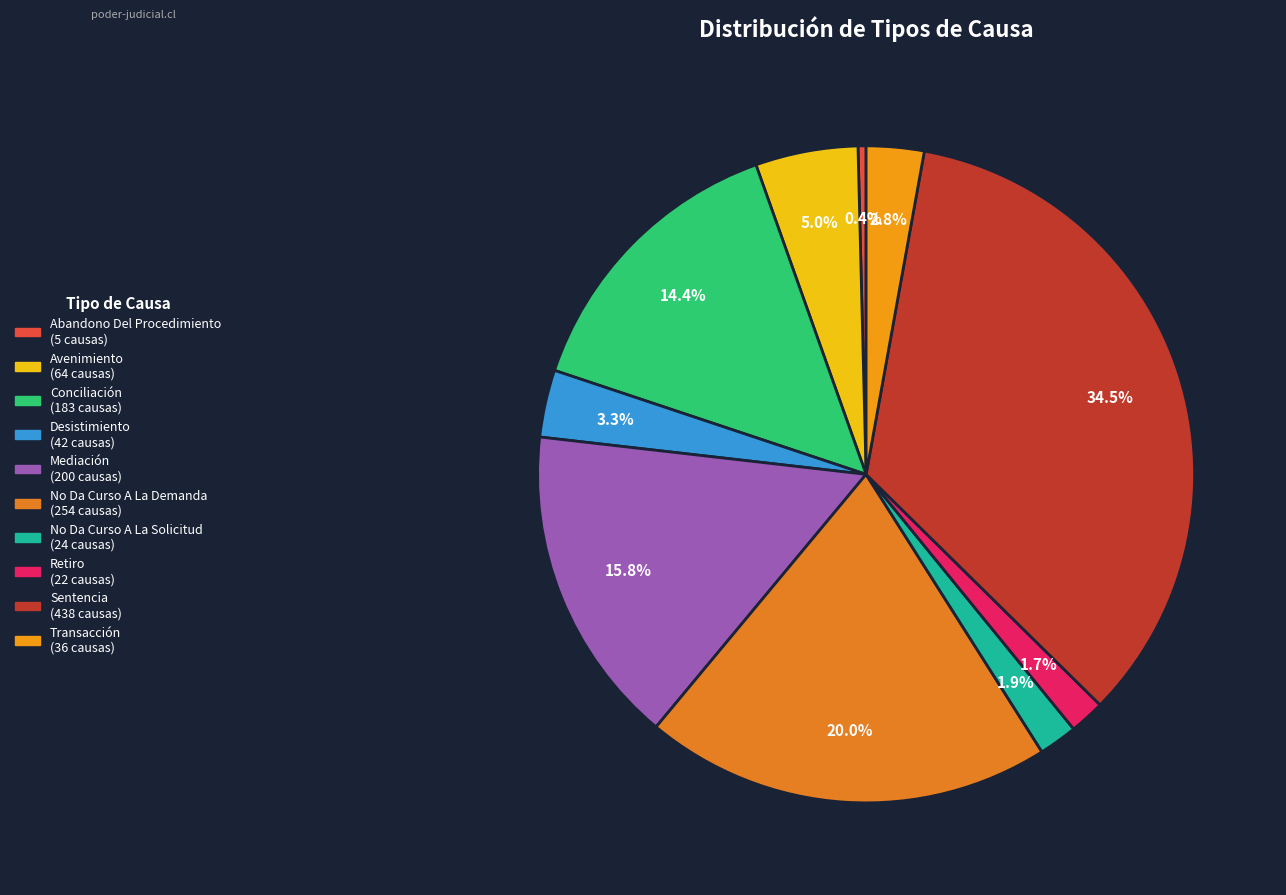

What is the largest slice in the pie chart?

Sentencia